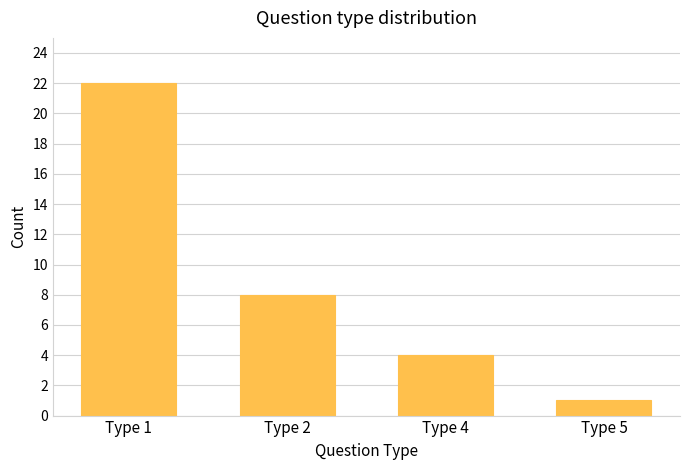

What is the value of the 3rd bar from the left?

4